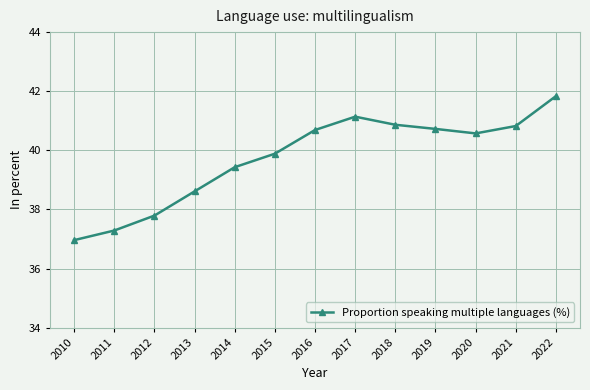

Is it true that the value at 2018 is 69.3?

False